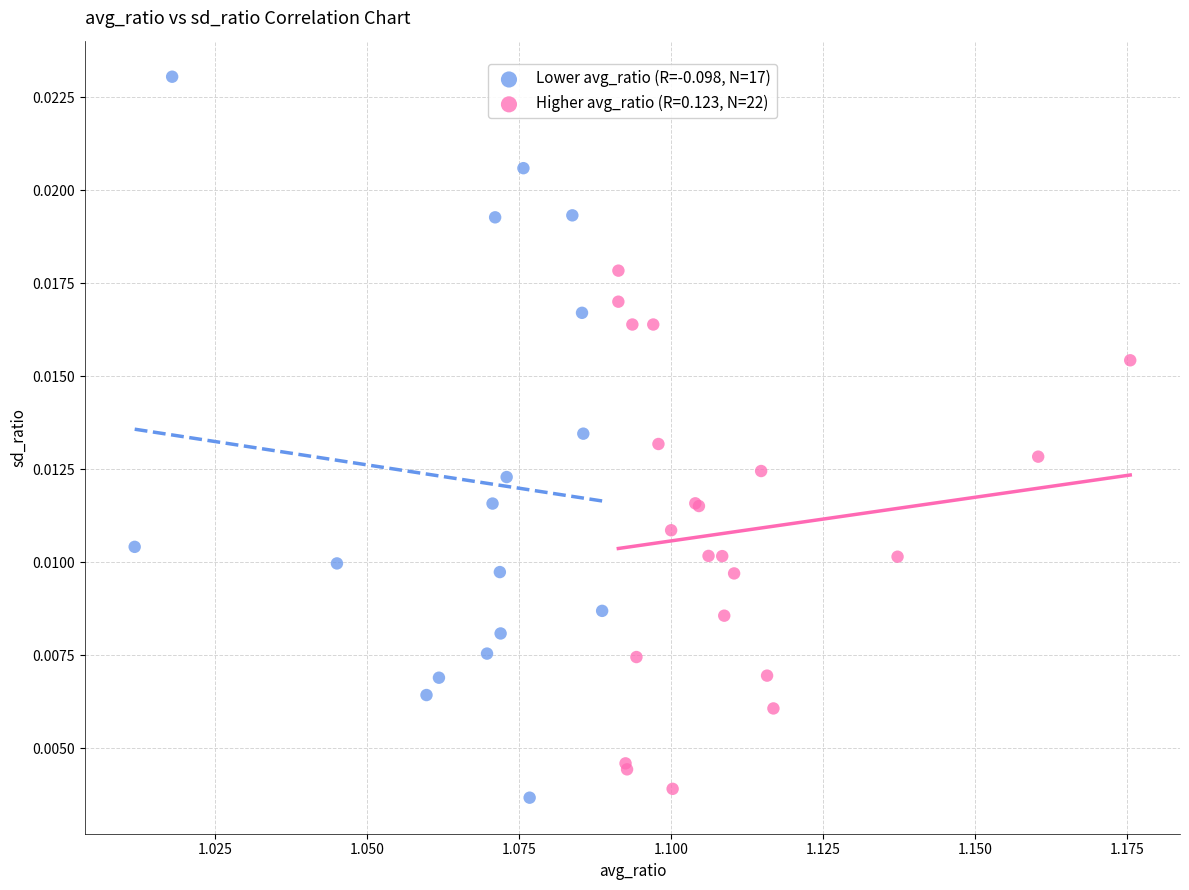

Which series has the widest spread of Y values?

Lower avg_ratio (R=-0.098, N=17)